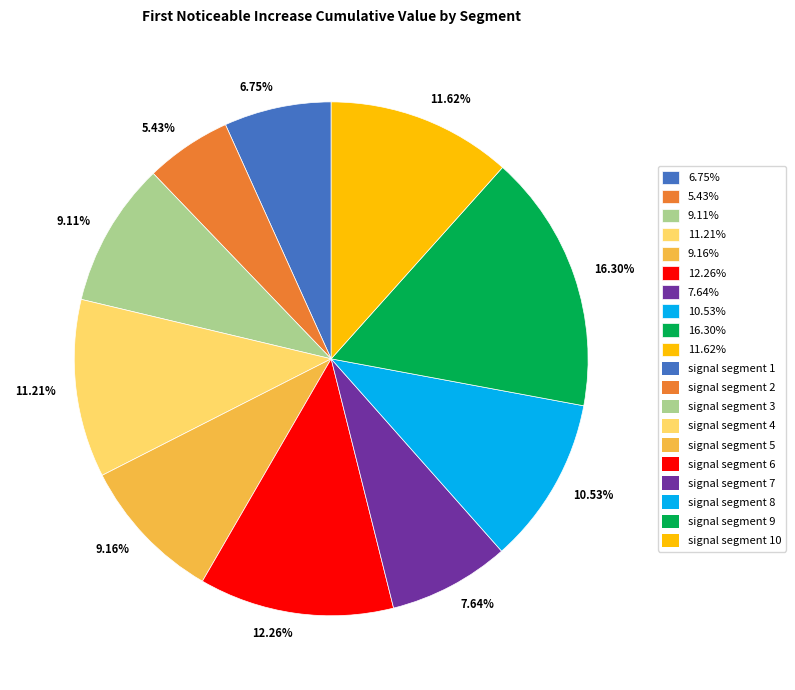

Which slice is the largest?

16.30%